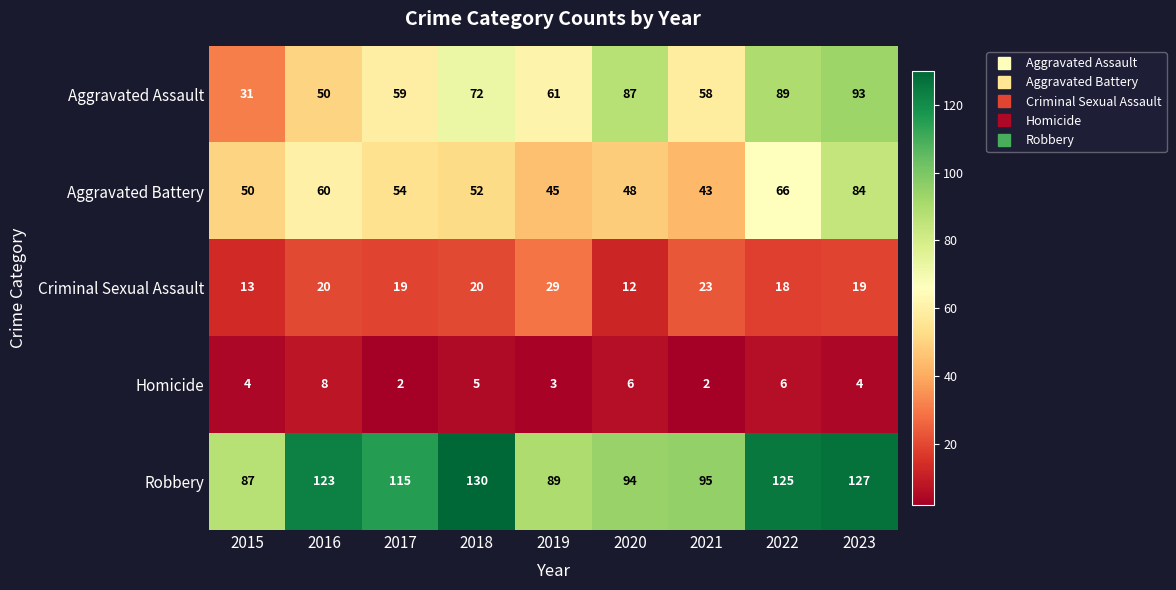

List the series in order of their peak value, lowest first.

Homicide, Criminal Sexual Assault, Aggravated Battery, Aggravated Assault, Robbery